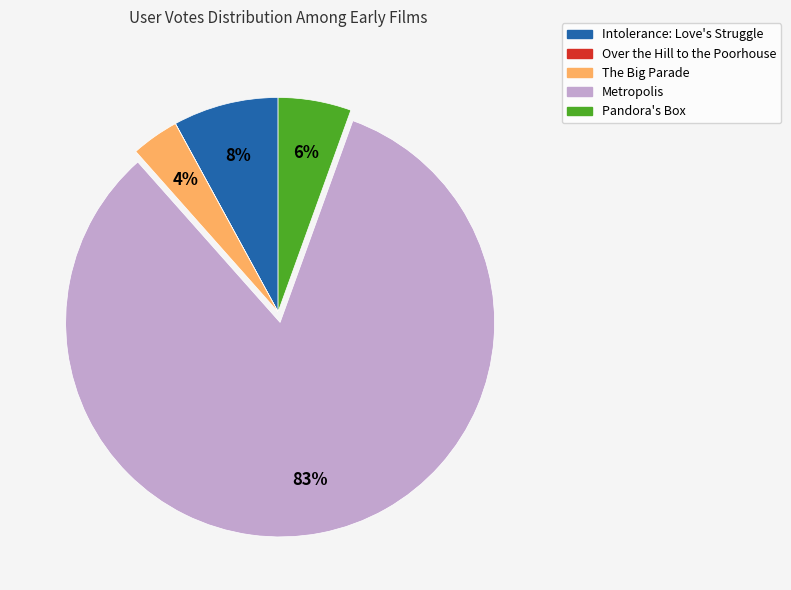

Which slice represents more than half of the pie?

Metropolis